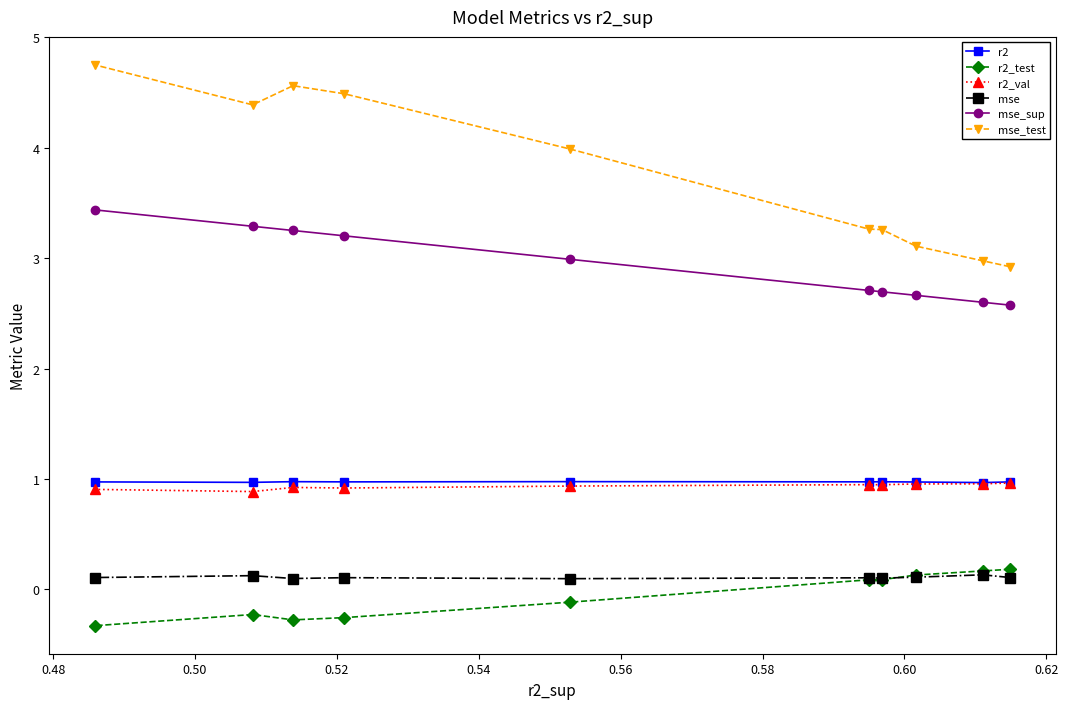

What is the value of the r2_test point at the 4th from the left?

-0.3